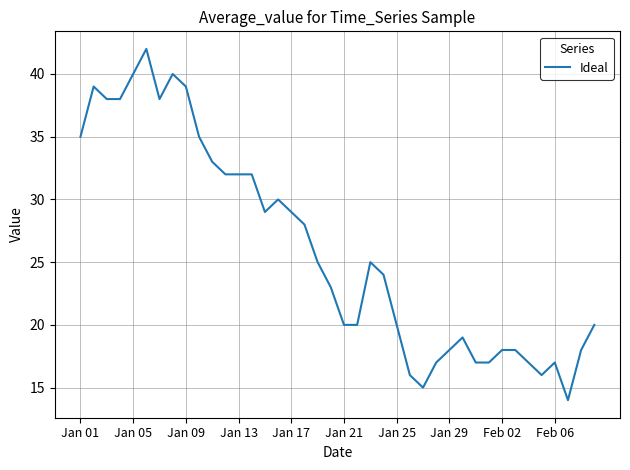

What is the smallest value displayed?

14